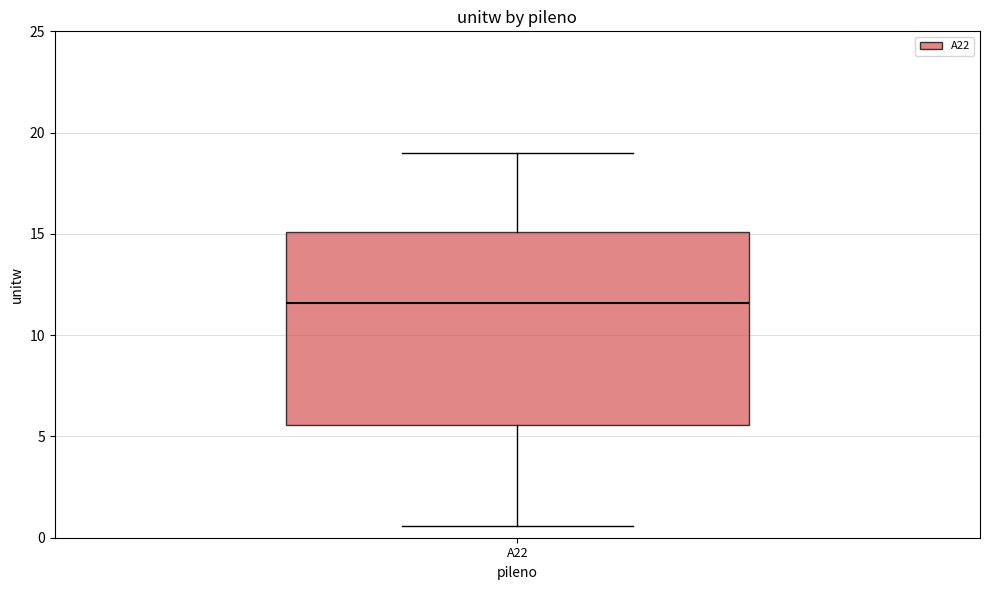

Where does the upper whisker of the box for A22 end on the y-axis? The values are not printed on the chart, so give them approximately, as read against the axis.

19.0